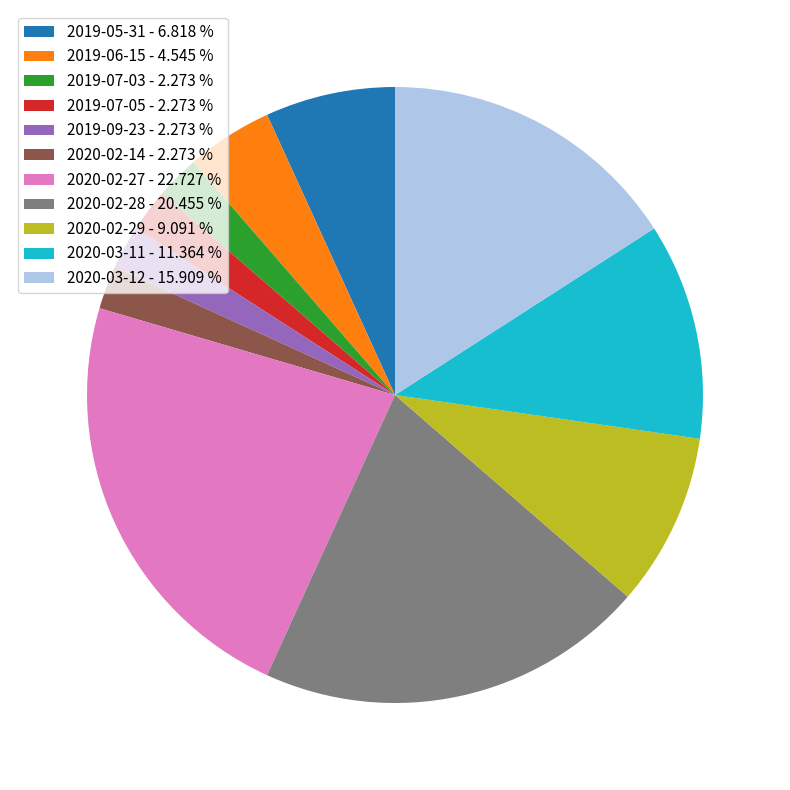

True or false: 2020-03-11 accounts for 17% of the total.

False